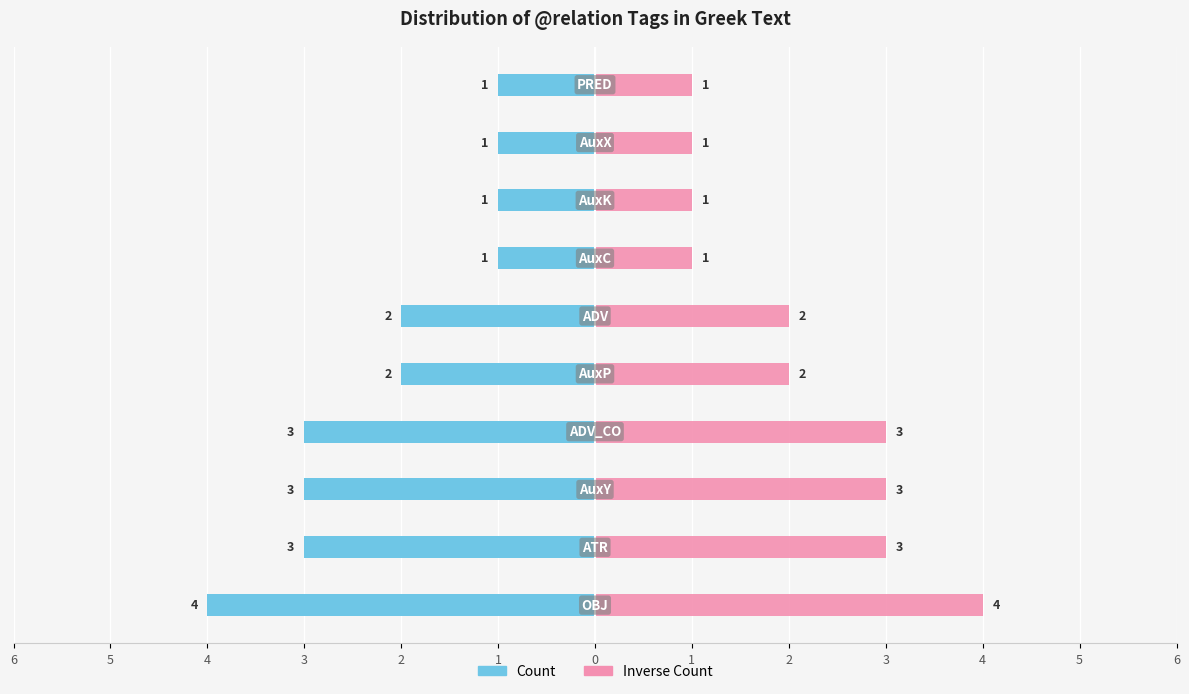

At how many categories does at least one series exceed -1?

10